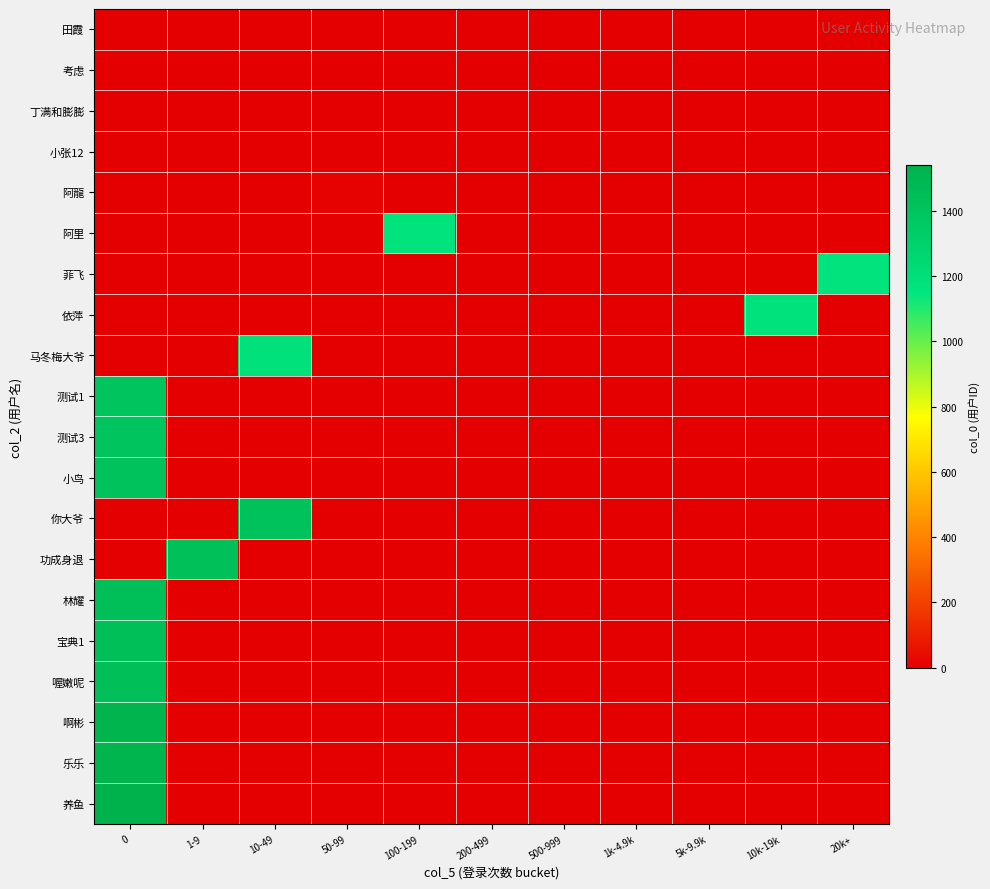

At 20k+, list the series in order from smallest to largest.

田霞, 考虑, 丁满和膨膨, 小张12, 阿龍, 阿里, 依萍, 马冬梅大爷, 测试1, 测试3, 小鸟, 你大爷, 功成身退, 林耀, 宝典1, 喔嫩呢, 啊彬, 乐乐, 养鱼, 菲飞